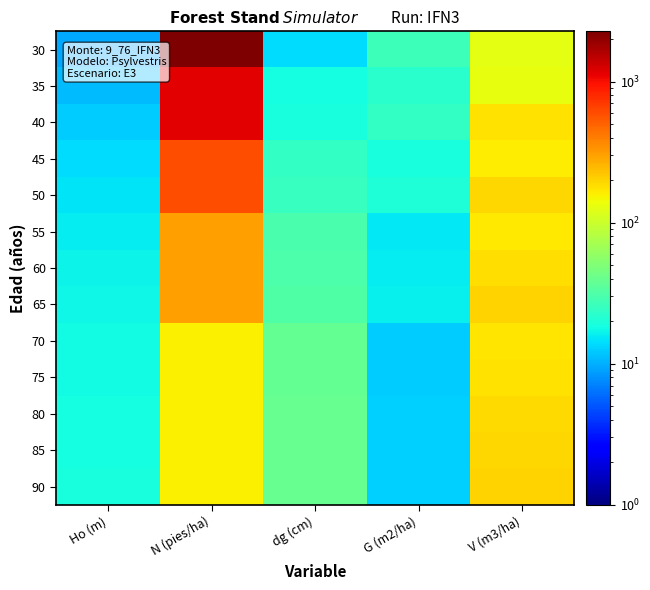

What is the spread (max minus min) of values at V (m3/ha)?

70.6